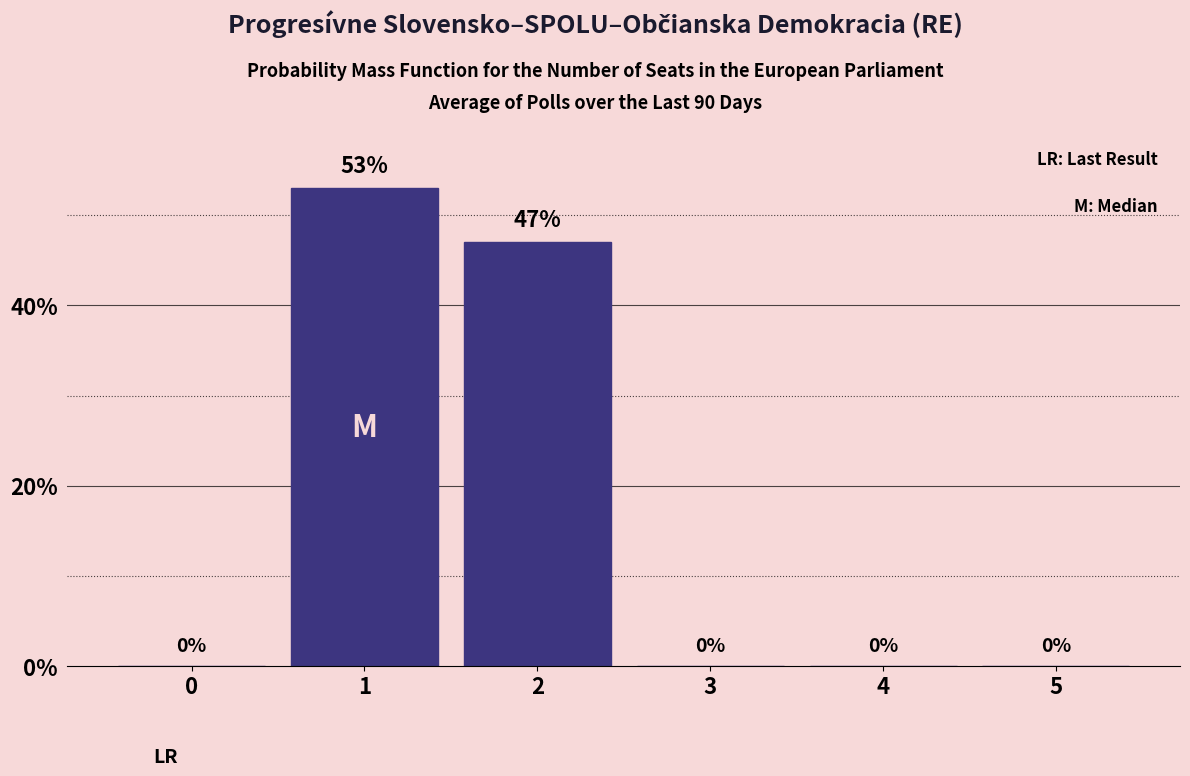

Reading left to right, transcribe all the data shown in this chart.

0=0	1=53	2=47	3=0	4=0	5=0